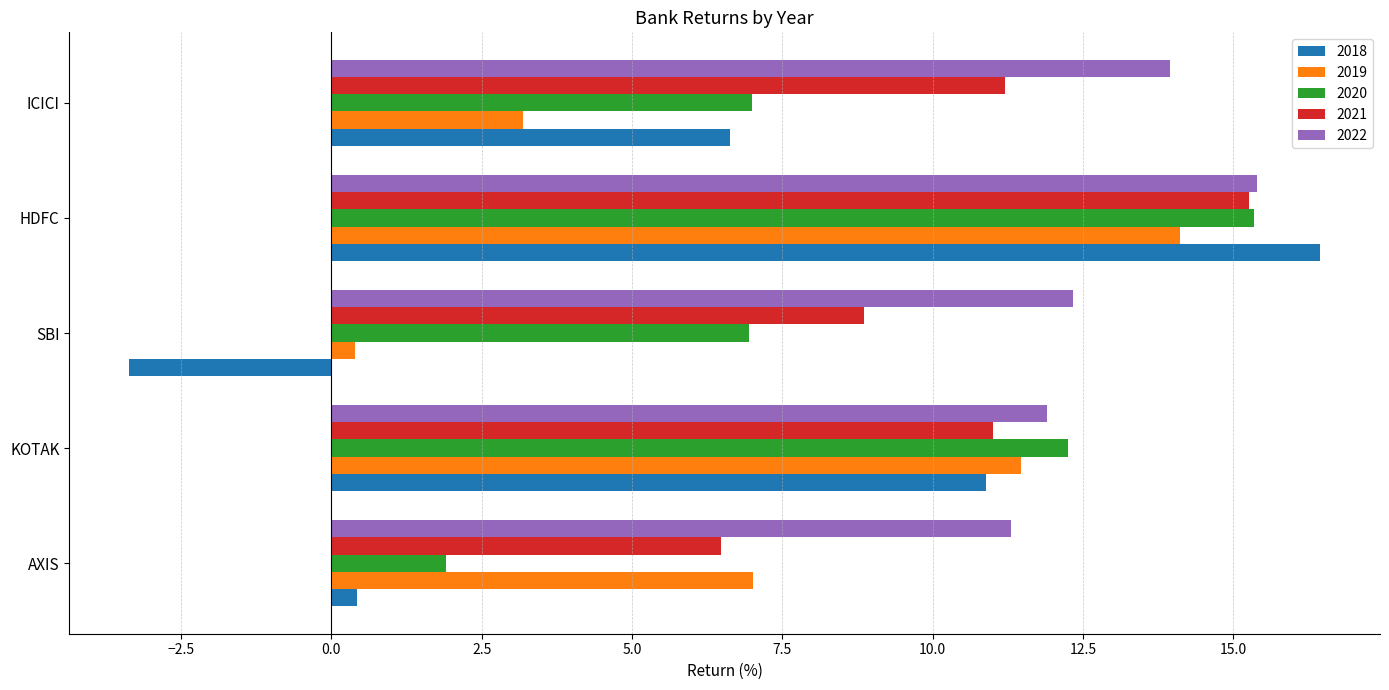

What is the total value across all series at ICICI?

42.0